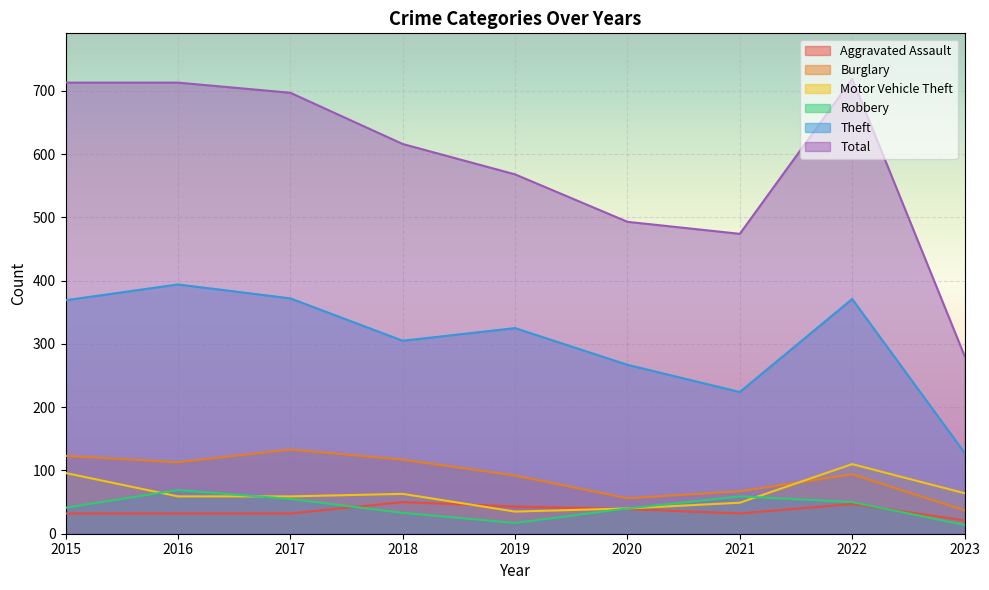

What is the minimum value shown in the chart?

14